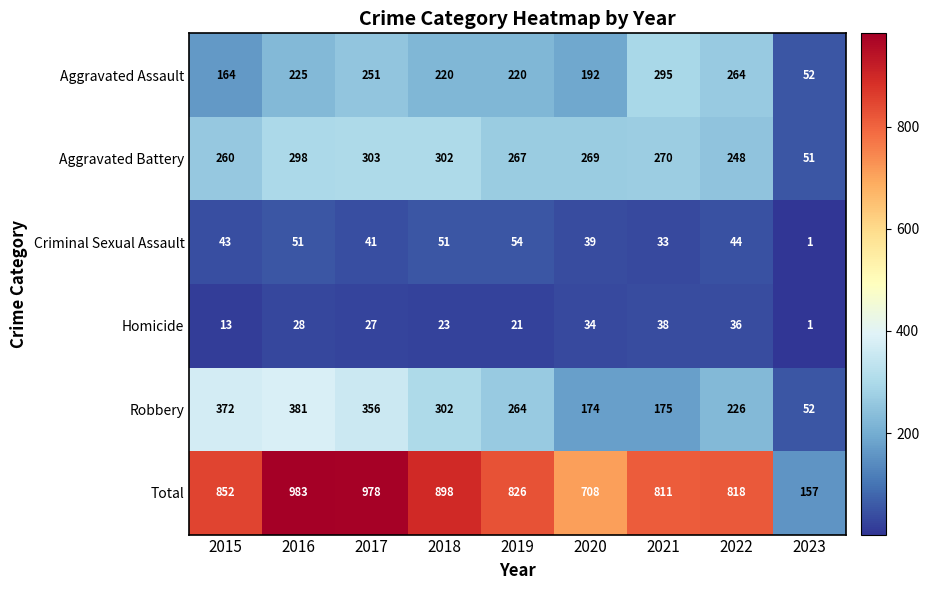

The value of Robbery at 2016 is 381. True or false?

True